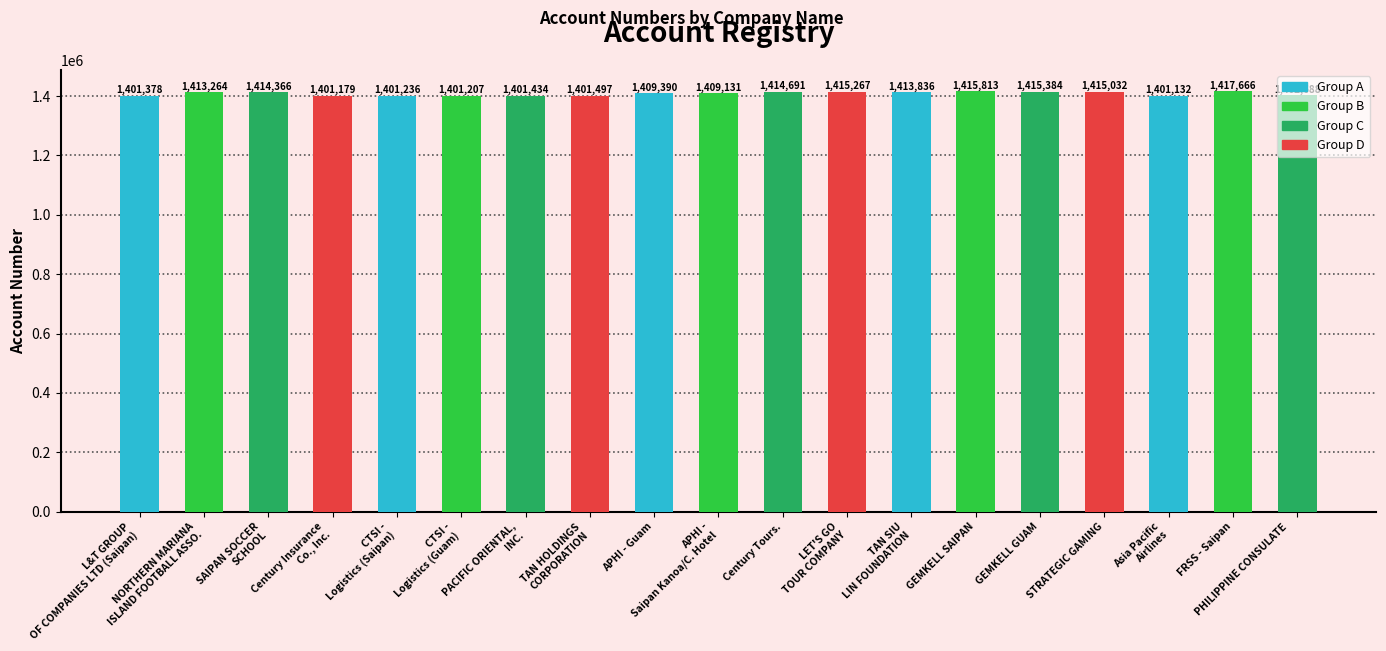

Are the bars horizontal?

No